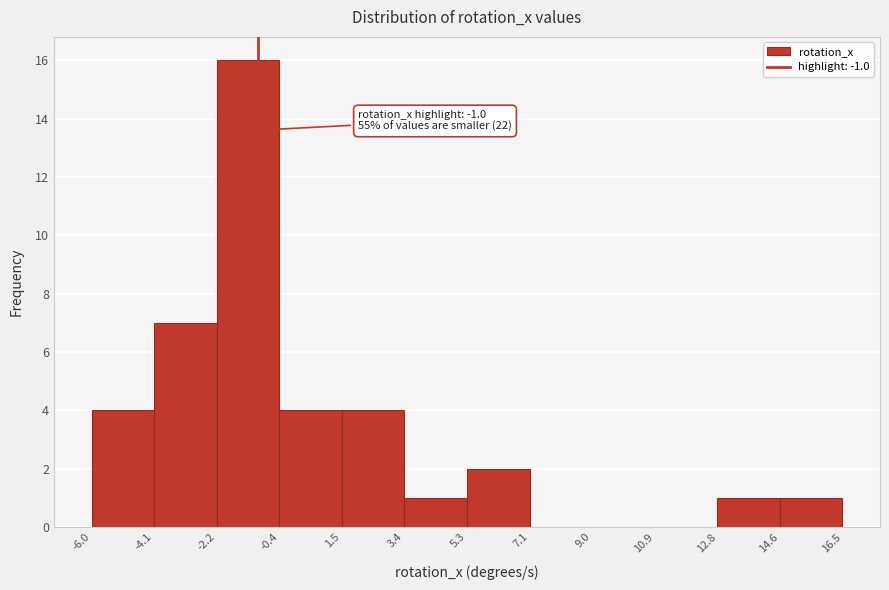

Which range on the x-axis has the tallest bar?

-2.2 to -0.4